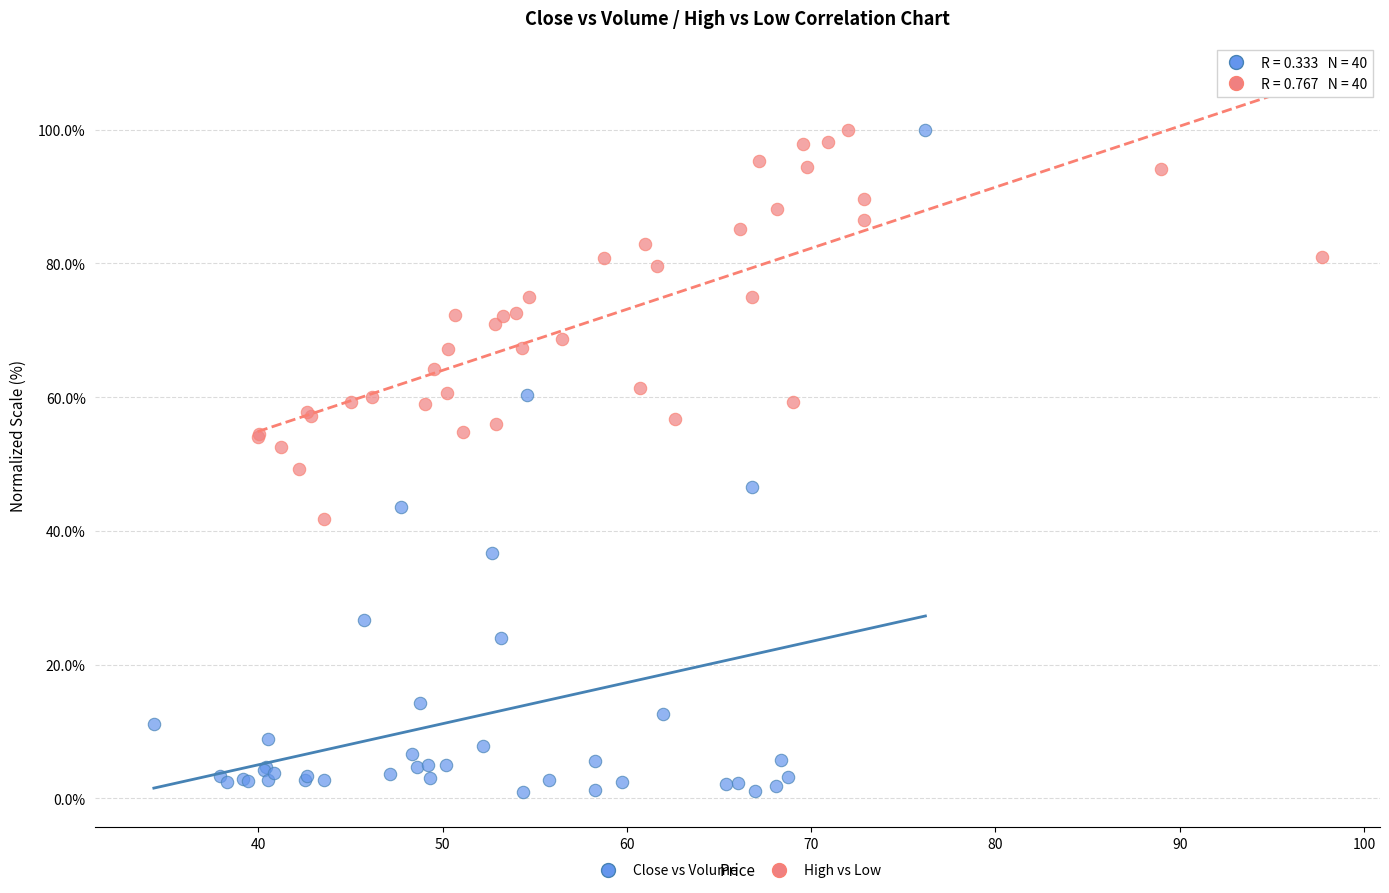

Which series contains the lowest Y value?

Close vs Volume